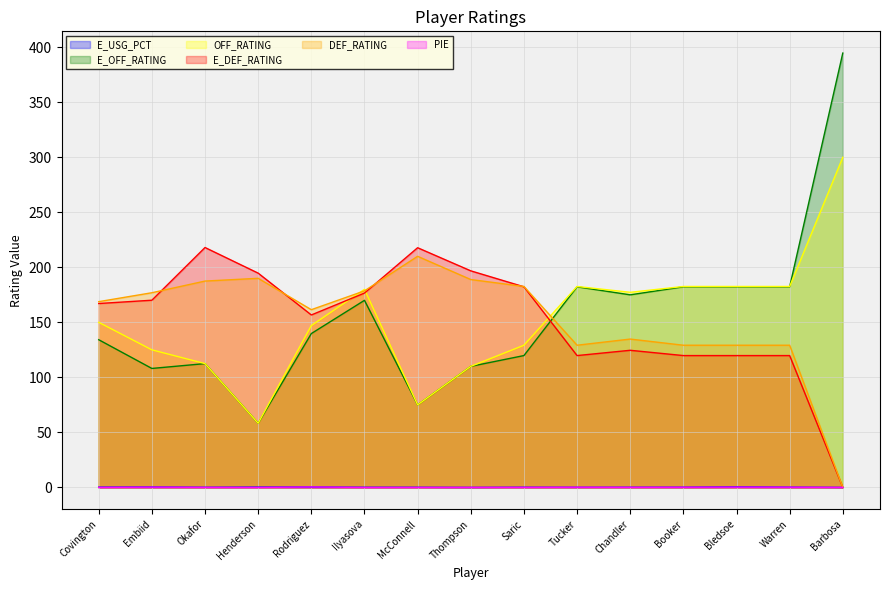

Reading left to right, list all the values displayed in this chart.

E_USG_PCT: 0.2	0.3	0.1	0.3	0.3	0.1	0.1	0.0	0.1	0.1	0.1	0.2	0.5	0.2	0.0
E_OFF_RATING: 134.2	108.1	112.5	58.3	139.8	170.0	75.0	110.0	119.8	182.3	175.0	182.3	182.3	182.3	394.7
OFF_RATING: 150.0	125.0	112.5	58.3	147.1	180.0	75.0	110.0	129.2	182.6	177.3	182.6	182.6	182.6	300.0
E_DEF_RATING: 167.1	170.1	218.0	194.7	156.7	176.6	217.8	196.8	182.3	119.8	124.6	119.8	119.8	119.8	0.0
DEF_RATING: 168.8	176.9	187.5	190.0	161.5	178.6	210.0	188.9	182.6	129.2	134.8	129.2	129.2	129.2	0.0
PIE: -0.0	0.2	0.0	-0.1	0.4	-0.1	-0.1	0.0	0.0	0.1	0.1	0.1	0.2	0.2	0.0